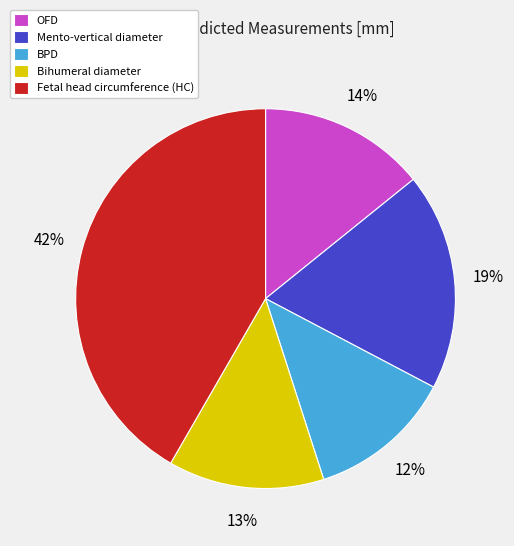

What is the smallest slice in the pie chart?

BPD